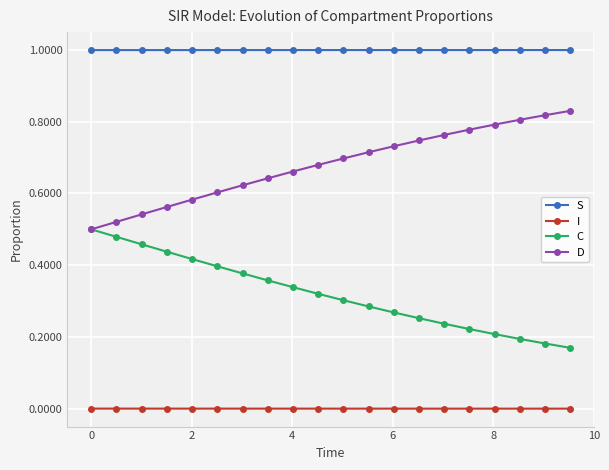

Count the C values in the range 0 to 1.

20